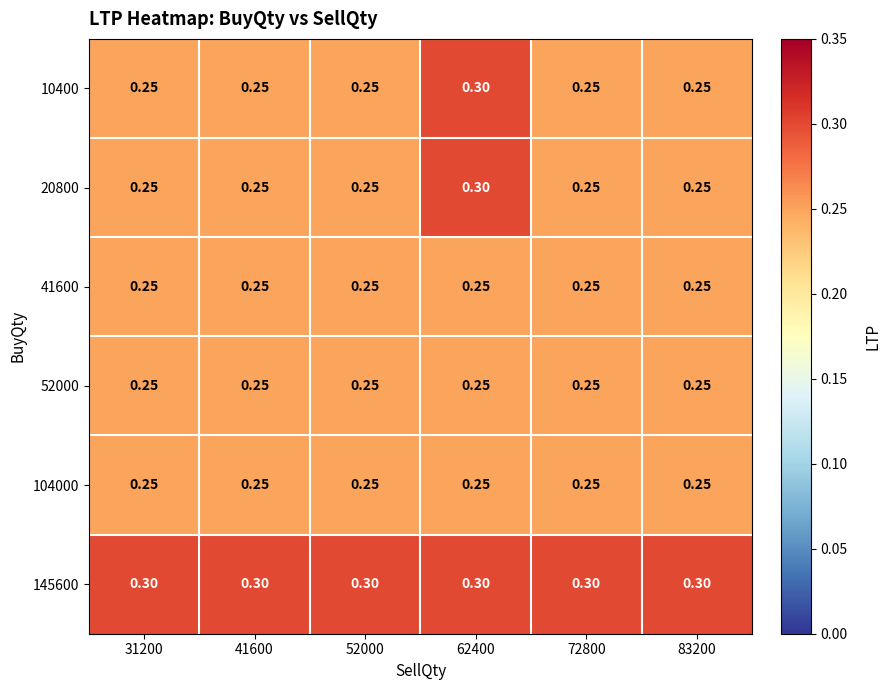

Count the number of data series in this chart.

6